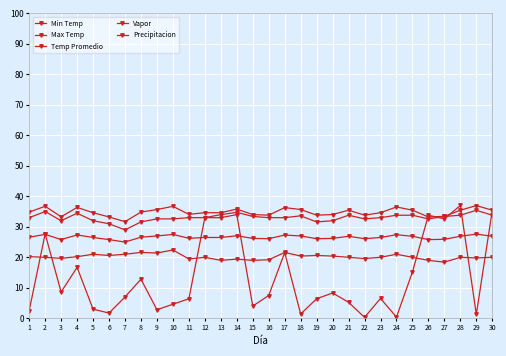

Count the number of data series in this chart.

5